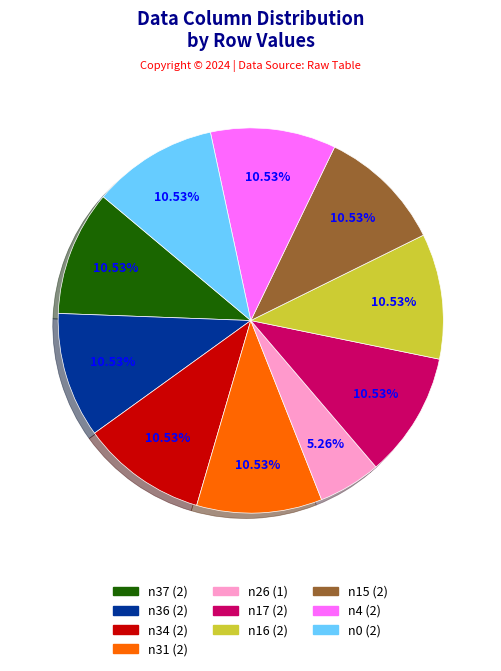

Is there a majority slice in this chart?

No